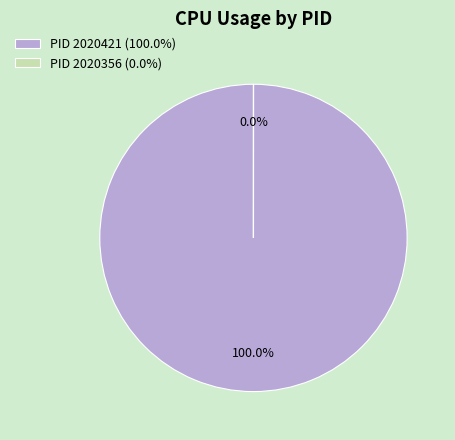

Which has a higher value, 2020421 or 2020356?

2020421